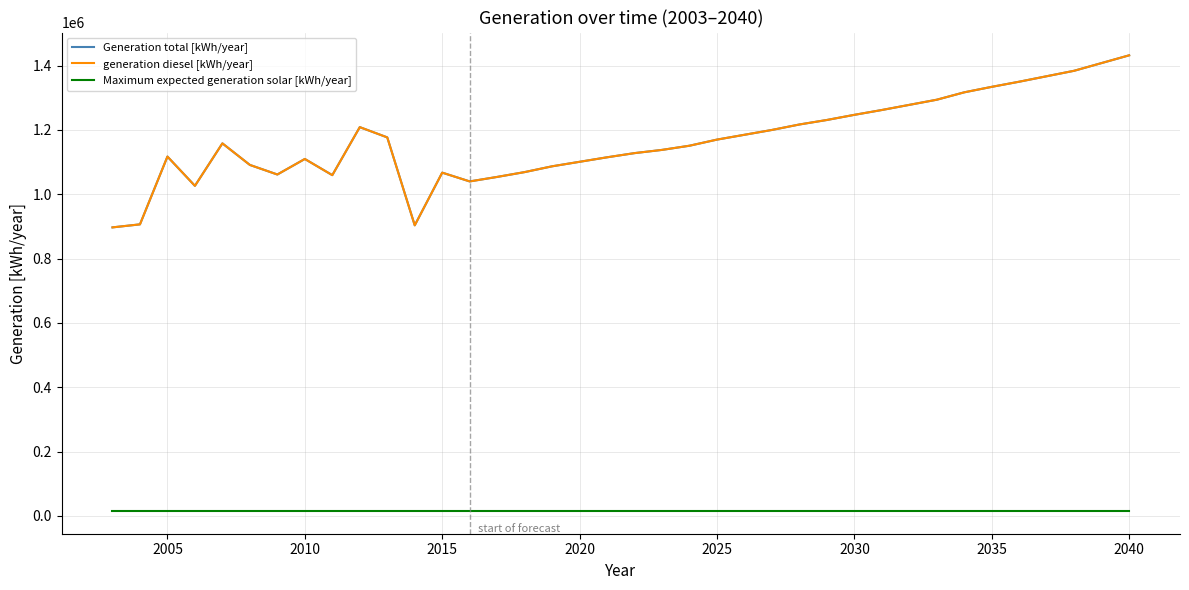

What is the value of the generation diesel [kWh/year] point at the 8th from the left?

1109799.0